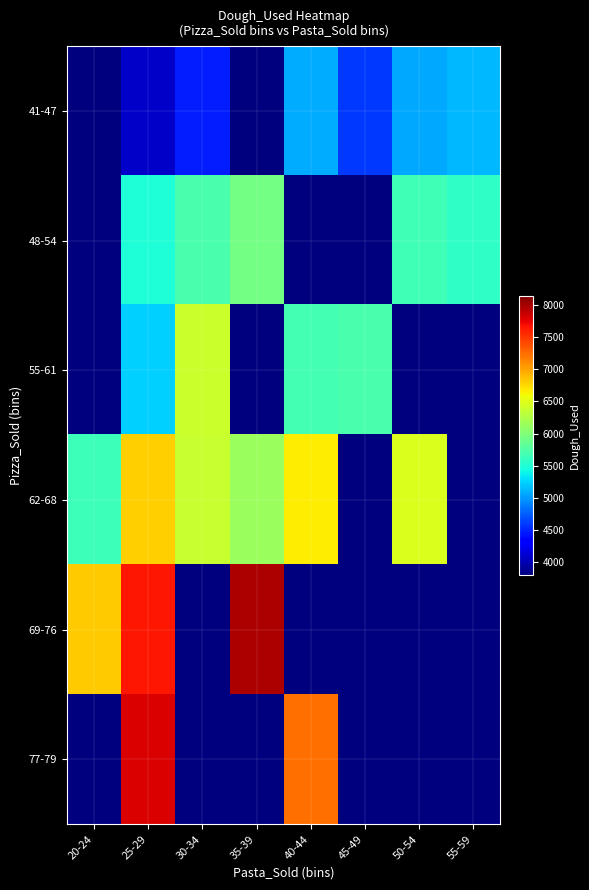

Count the number of data series in this chart.

6